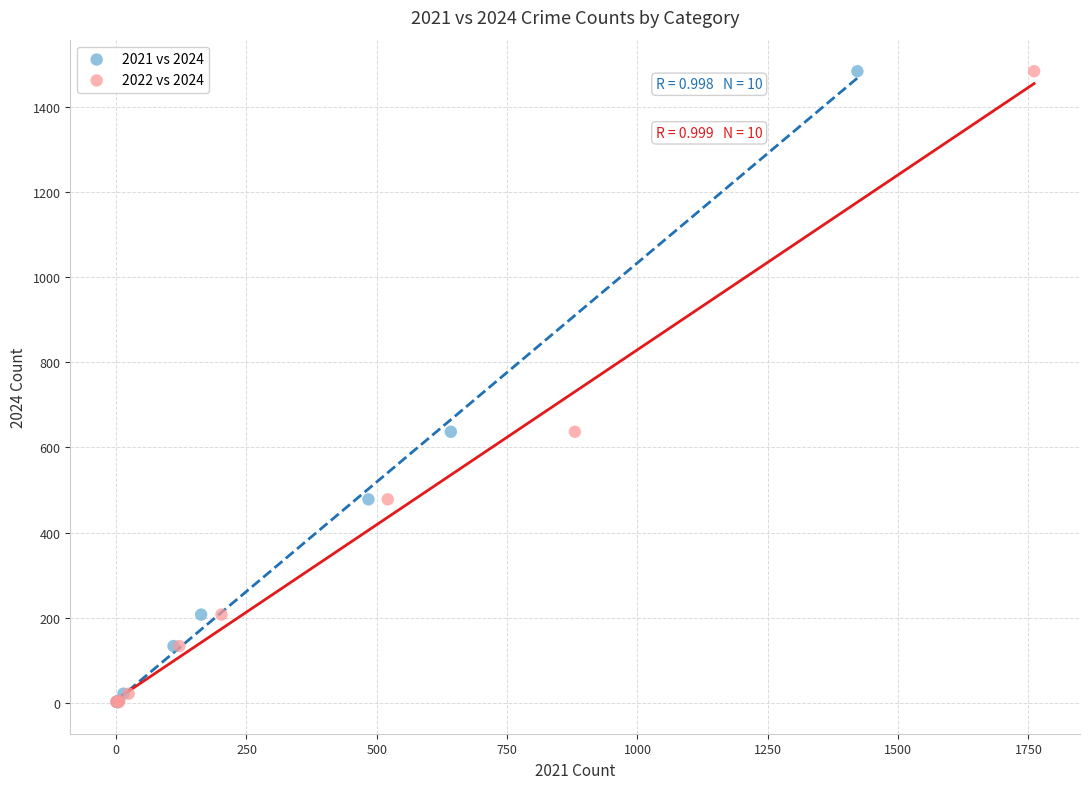

What are all the series names shown in the legend?

2021 vs 2024, 2022 vs 2024